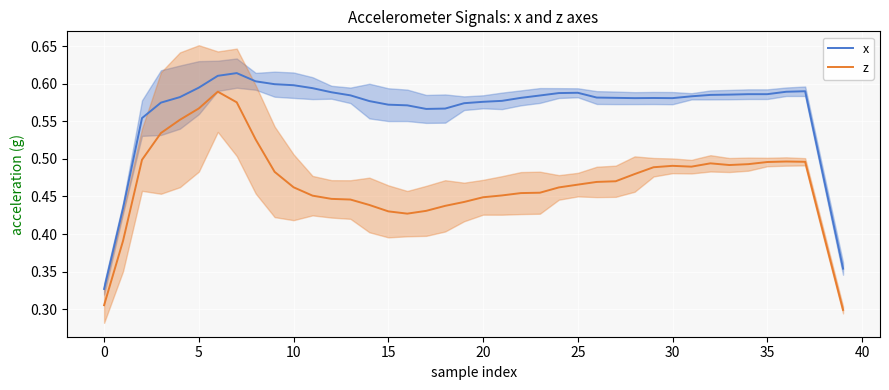

True or false: z and x intersect in this chart.

False